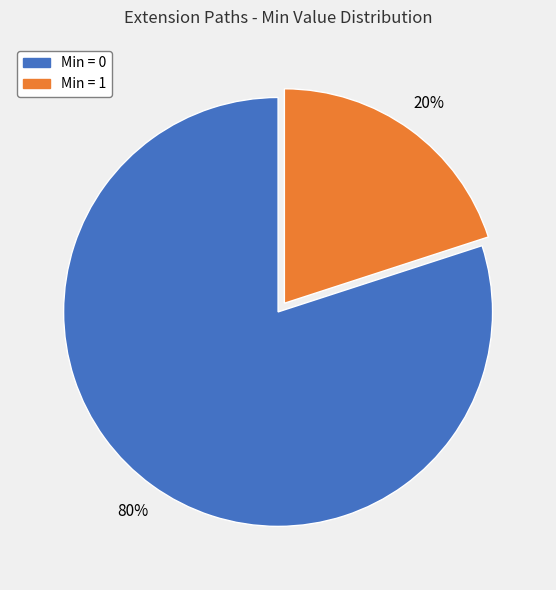

Does any single category account for the majority?

Yes